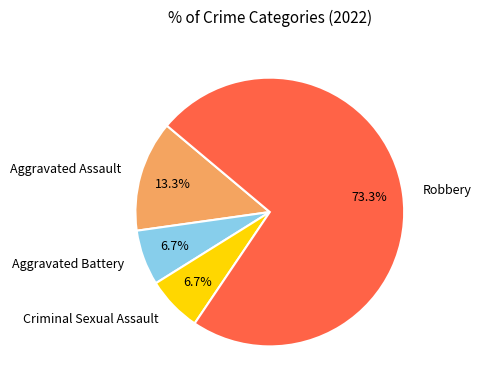

Is the sum of Aggravated Assault and Criminal Sexual Assault greater than half?

No